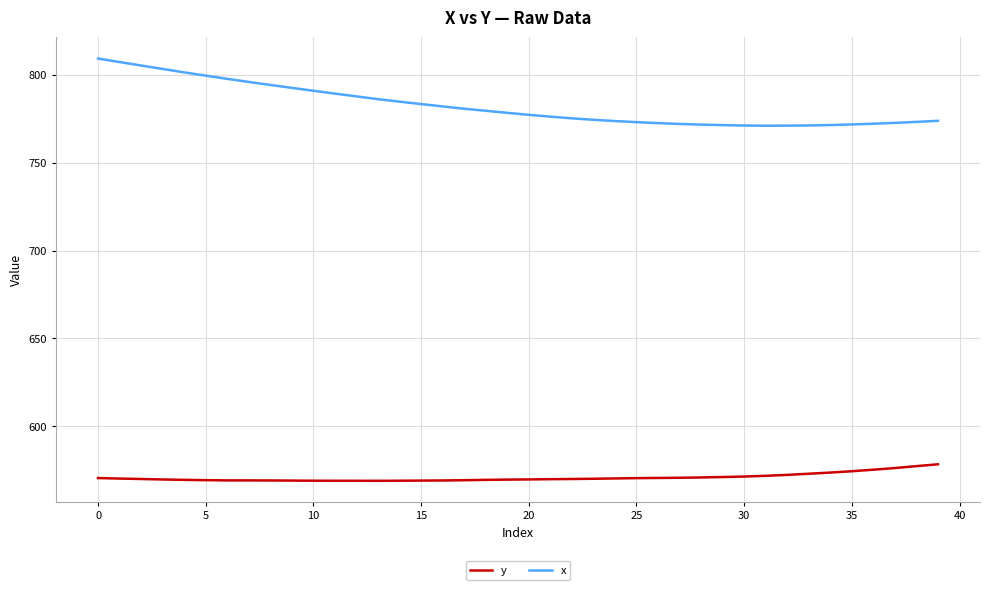

What is the maximum value shown in the chart?

809.1